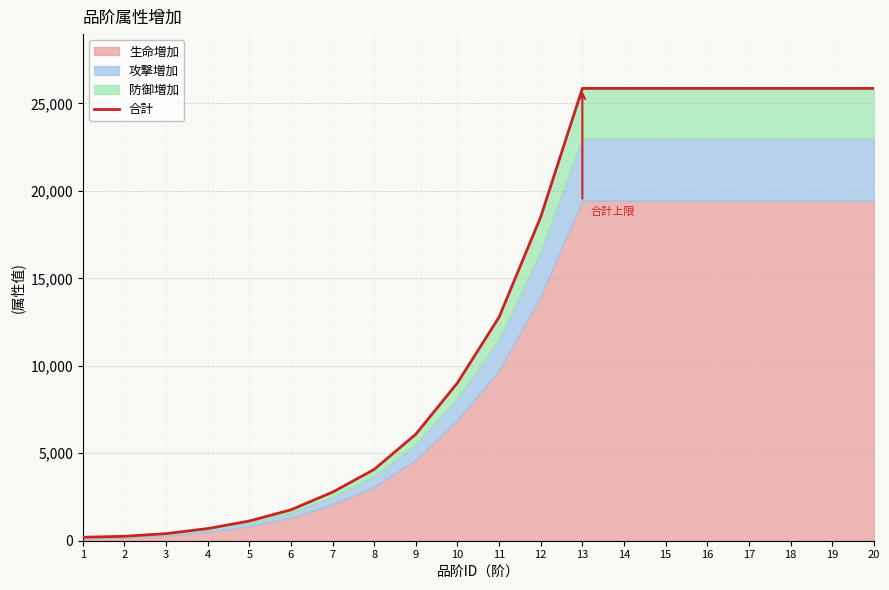

What is the sum of the values at 19 and 6?

27626